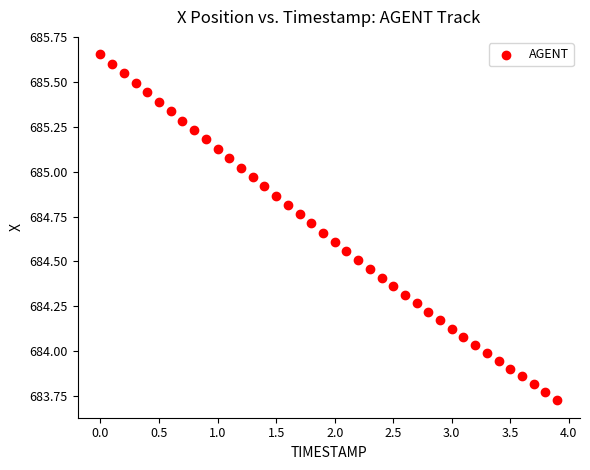

What is the range of Y values (max minus min)?

1.9